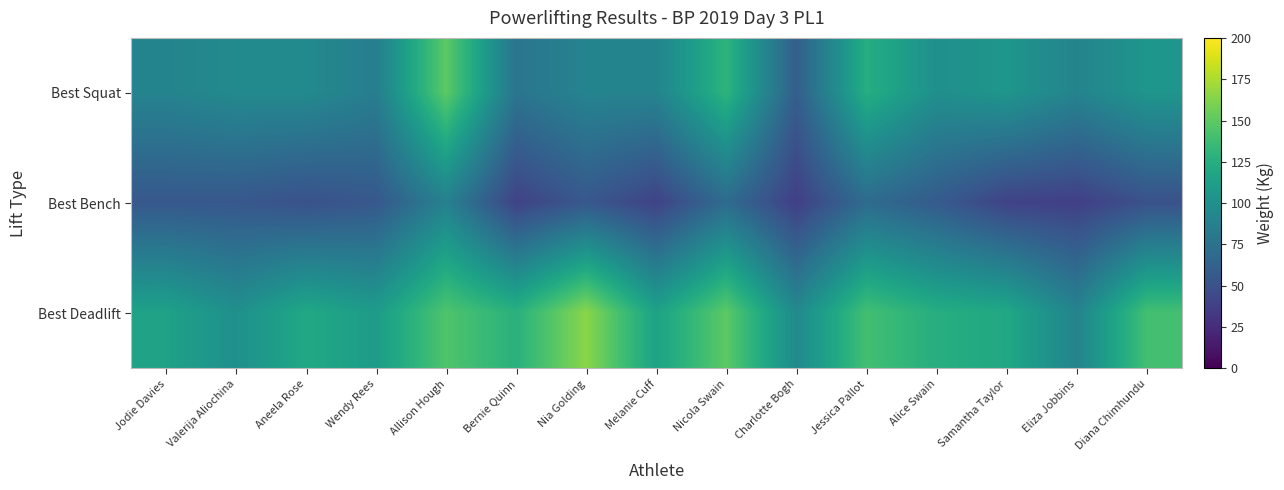

Which label corresponds to the largest value in the chart?

Nia Golding